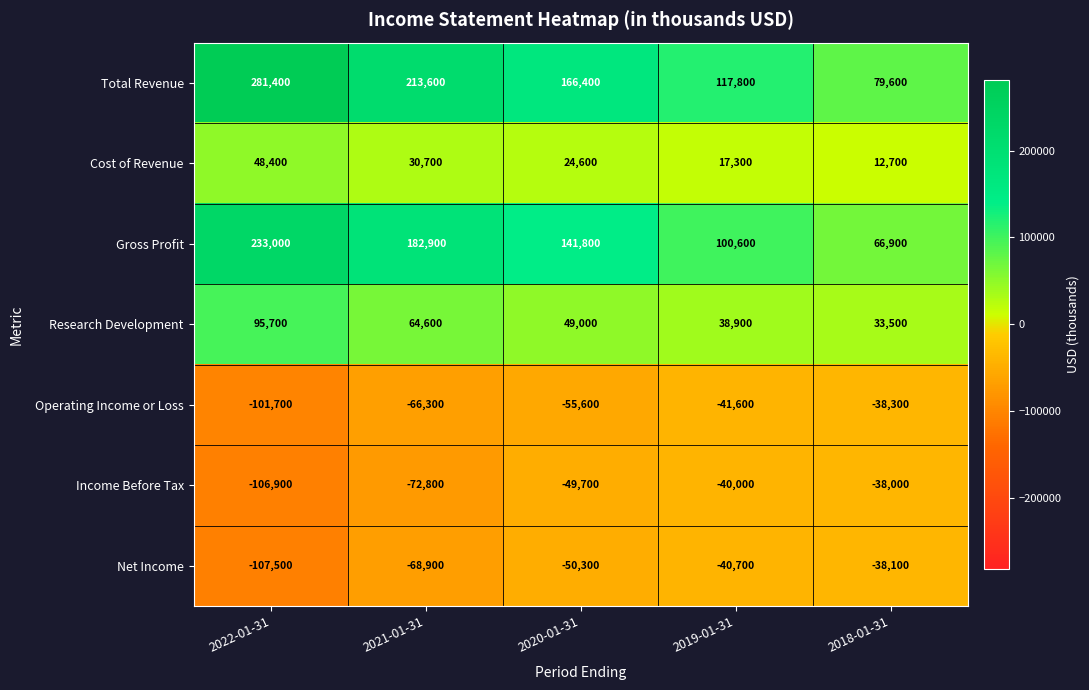

Is the value of Gross Profit at 2019-01-31 greater than the value of Cost of Revenue at 2022-01-31?

Yes